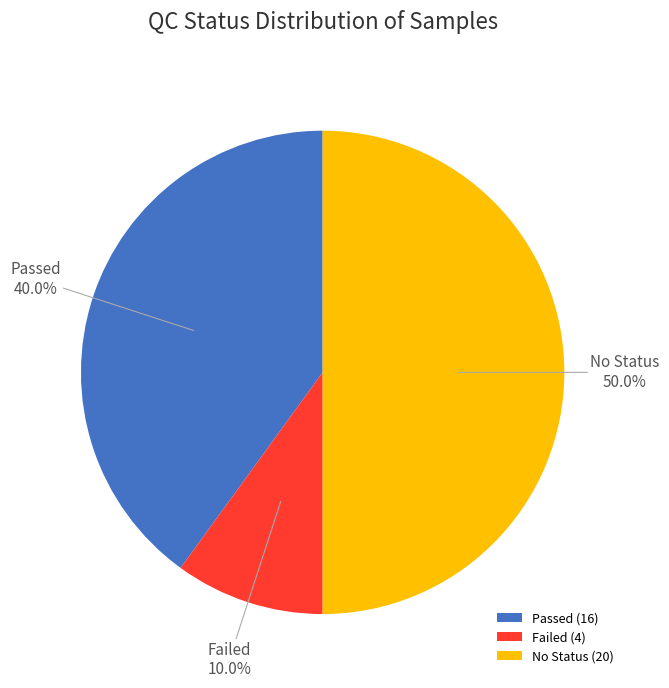

Count the number of slices in the pie.

3